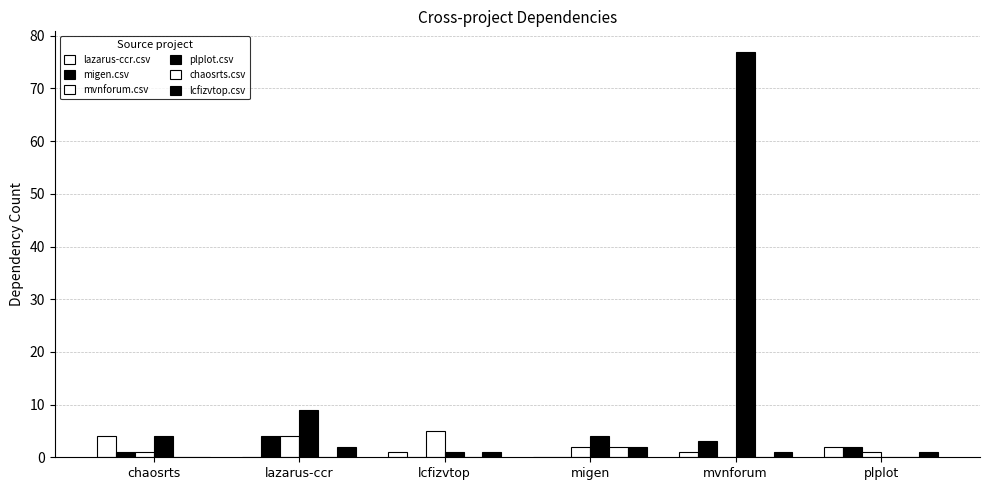

At which label does migen.csv first exceed 2?

lazarus-ccr